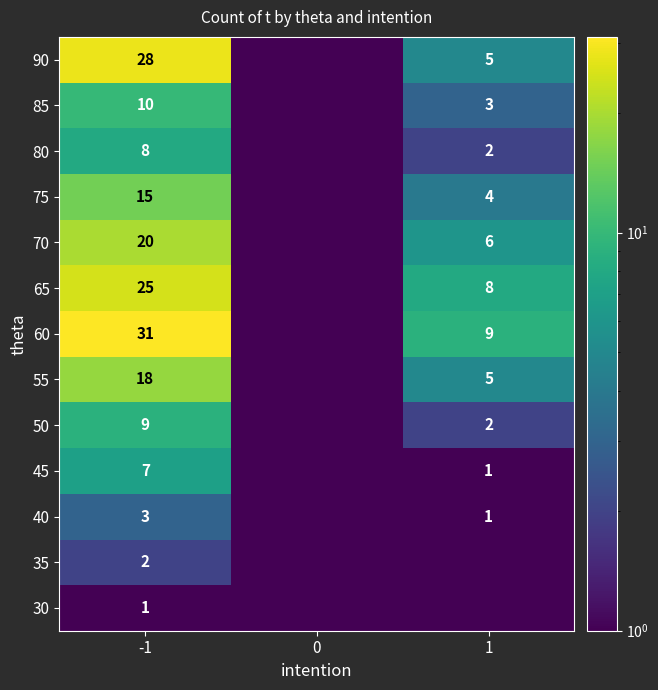

The 85 series shows 10.0 at -1. True or false?

True